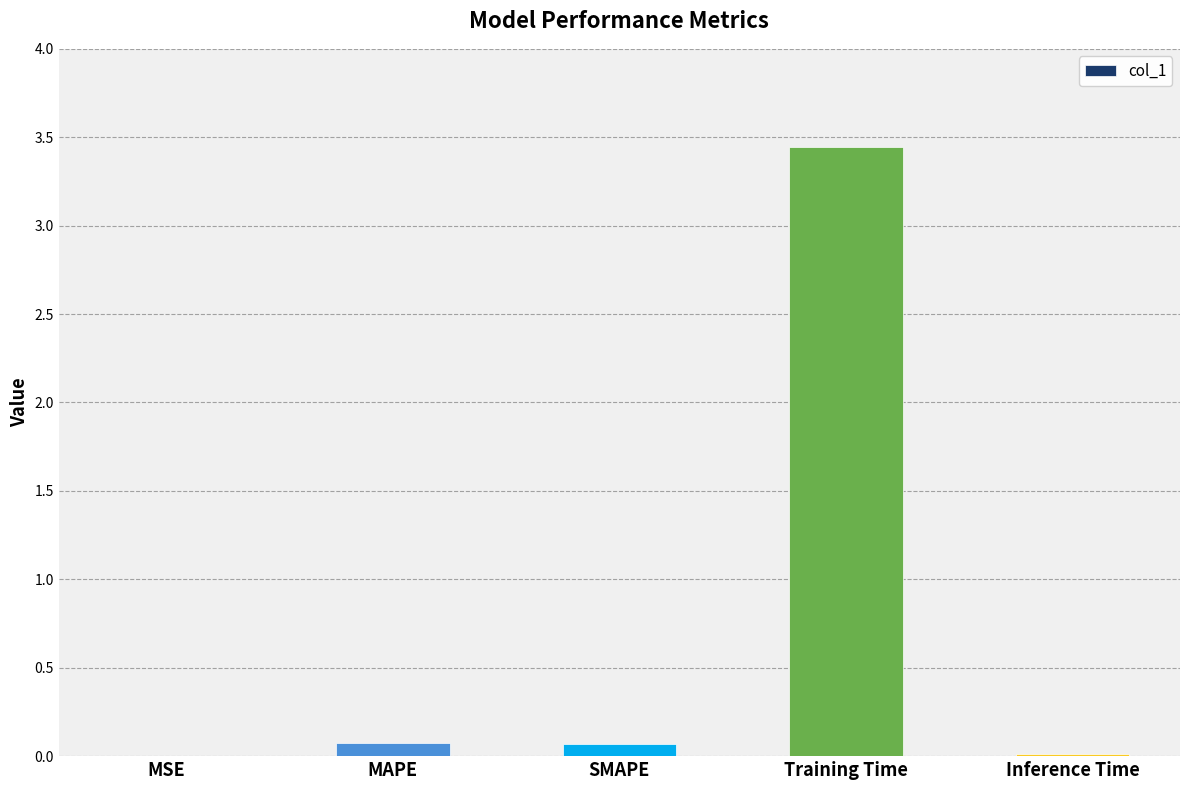

What is the sum of all values?

3.6